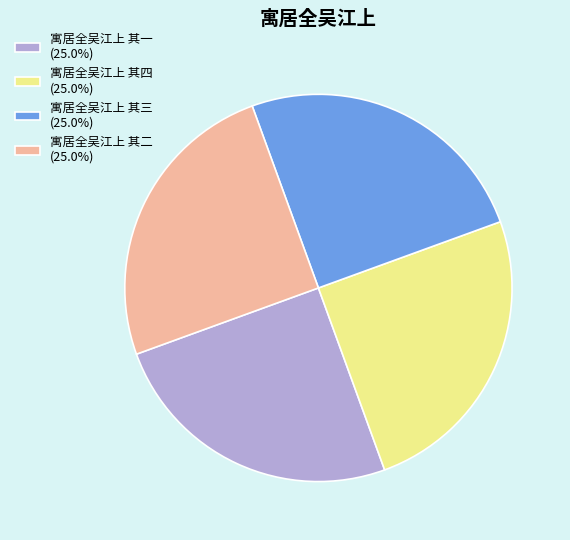

Approximately how many times larger is the value at 寓居全吴江上 其一 (25.0%) compared to 寓居全吴江上 其四 (25.0%)?

1.0